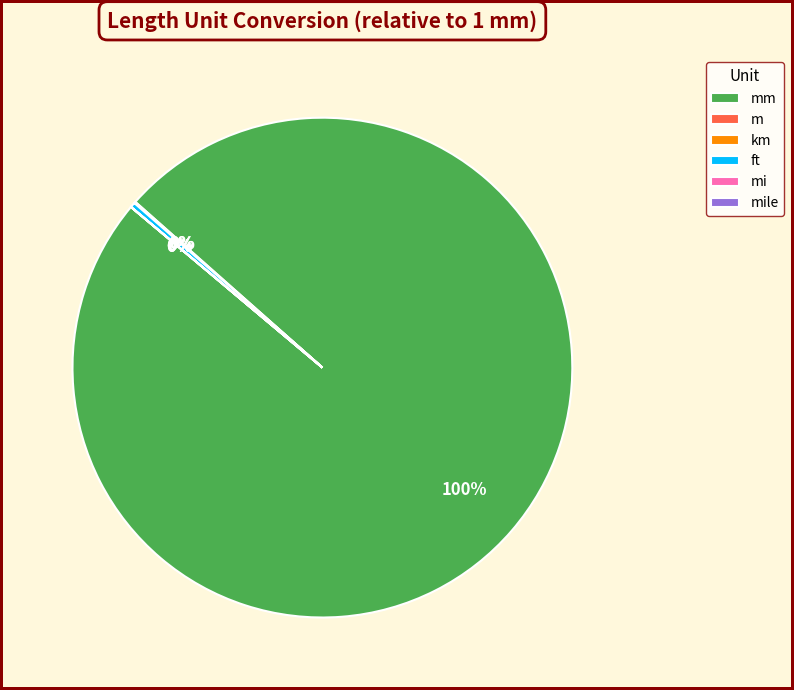

To the nearest percent, what is the average slice percentage?

17%